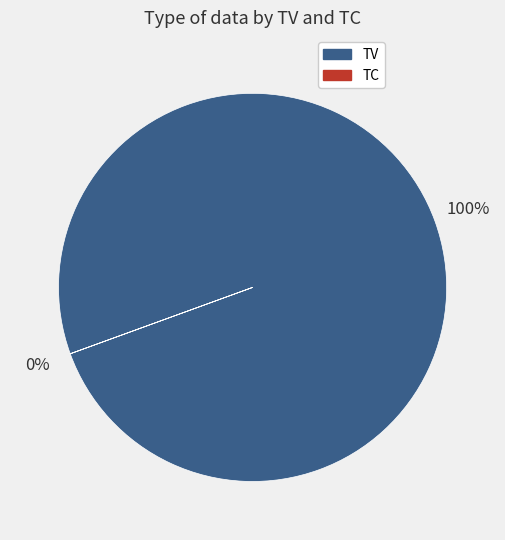

Does any single category account for the majority?

Yes